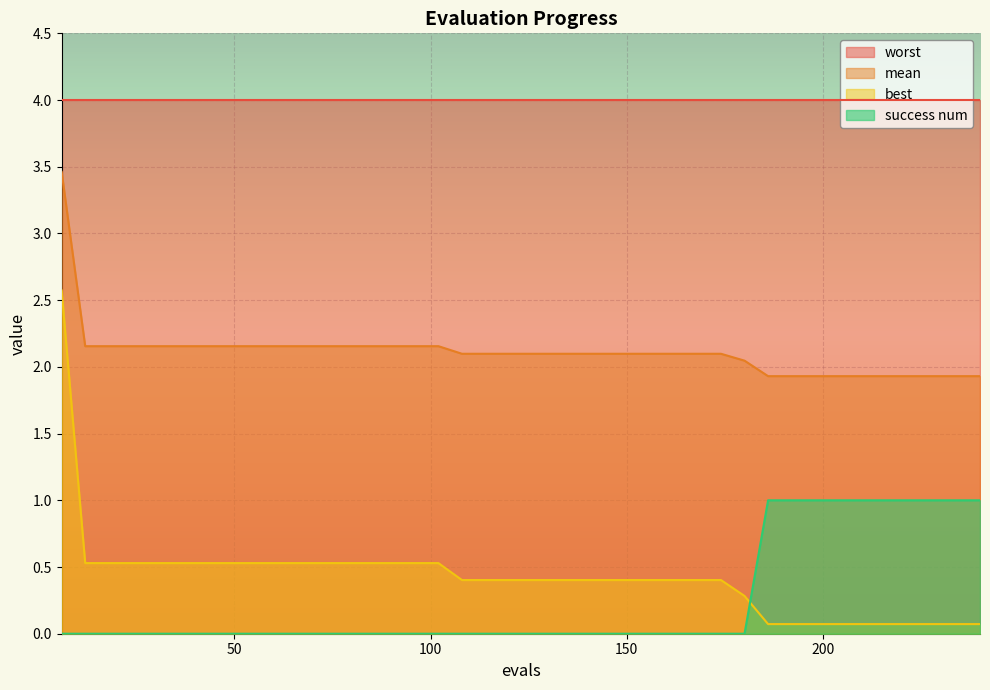

How many positive values does the success num series have?

10